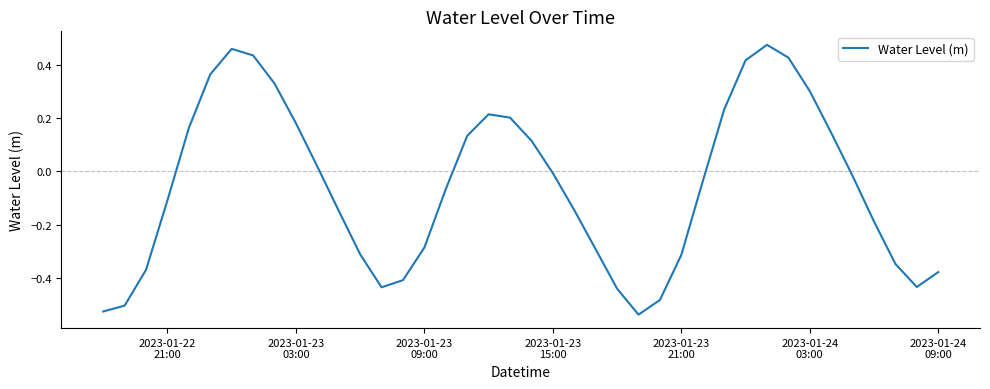

What is the difference between the maximum and minimum values?

1.0